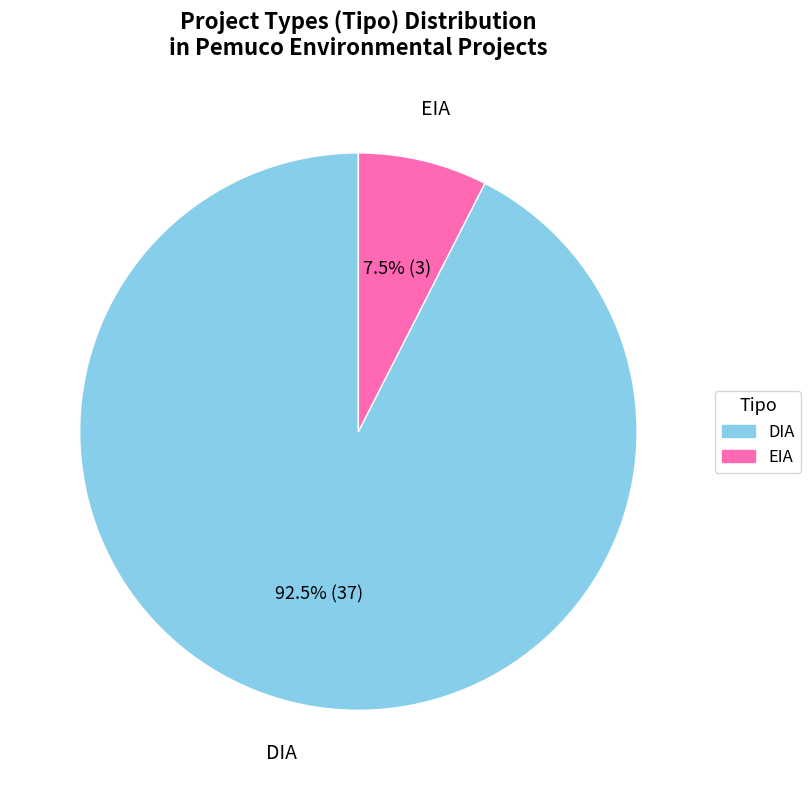

Which category has the smallest portion of the pie?

EIA